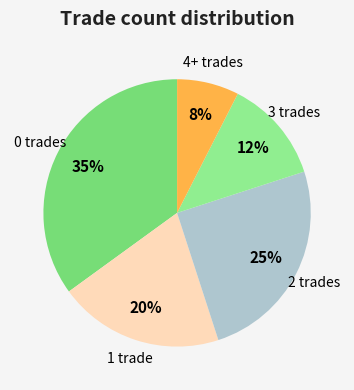

To the nearest percent, what is the difference between the largest and smallest slice percentages?

27%